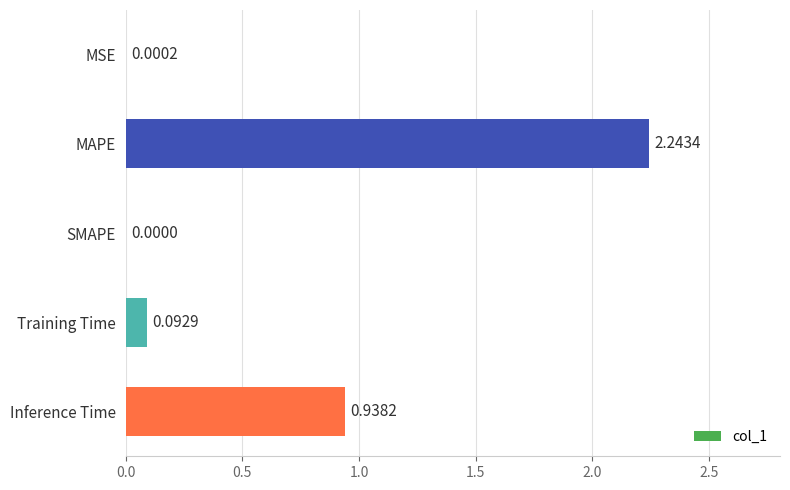

What is the change in value from MAPE to Training Time?

-2.2